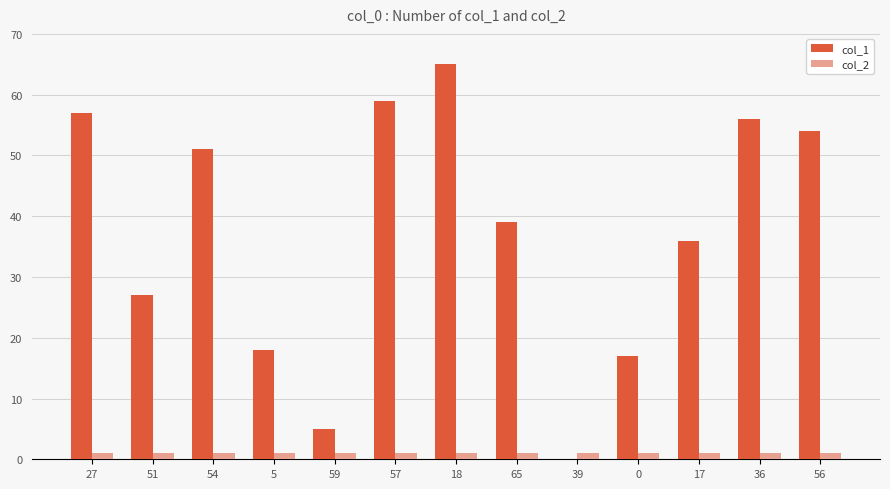

At which category is the sum across all series the highest?

18